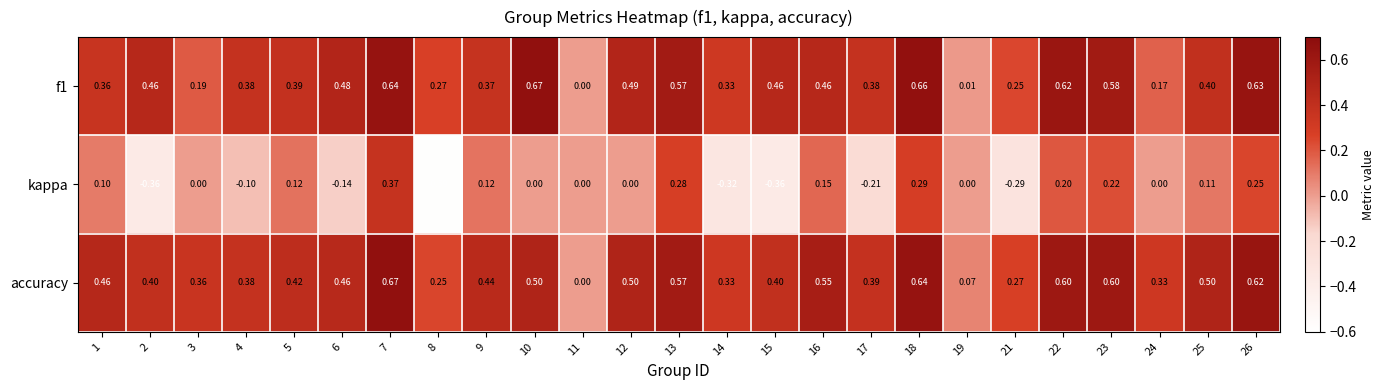

Which series changed the most between 18 and 22?

kappa